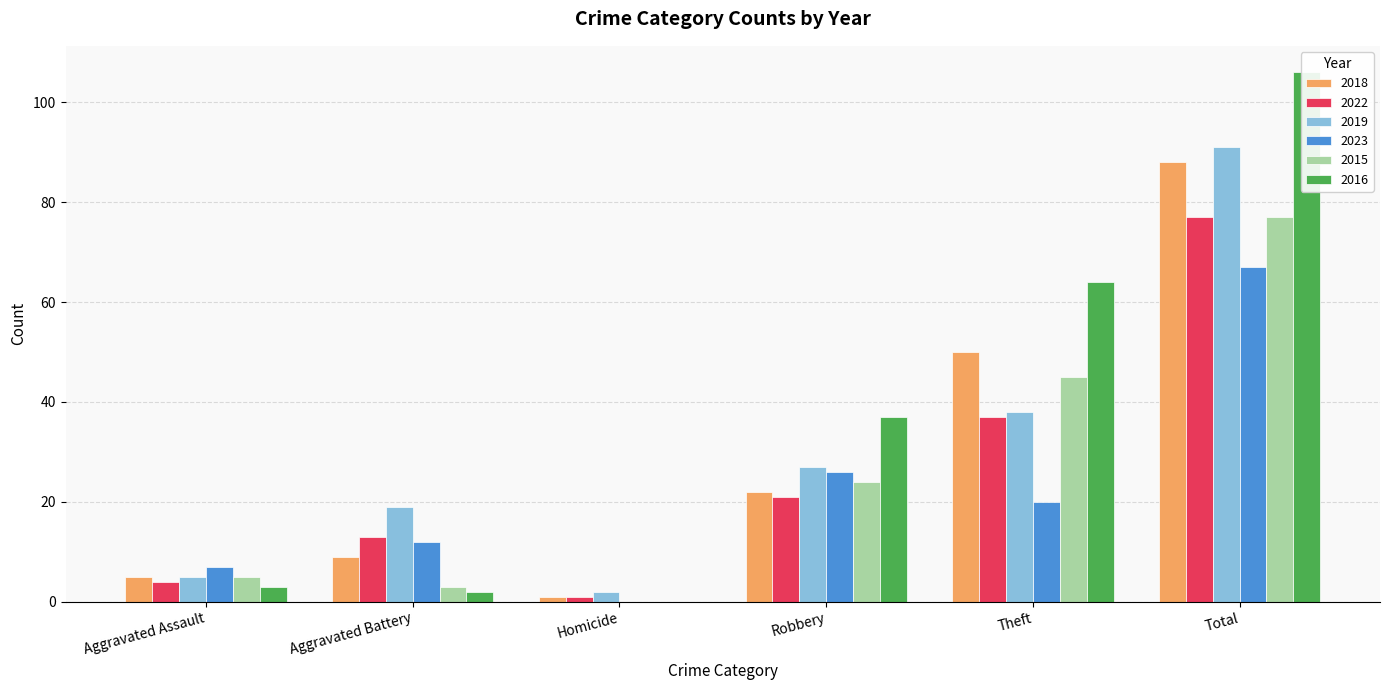

Between Homicide and Aggravated Assault, which is larger?

Aggravated Assault